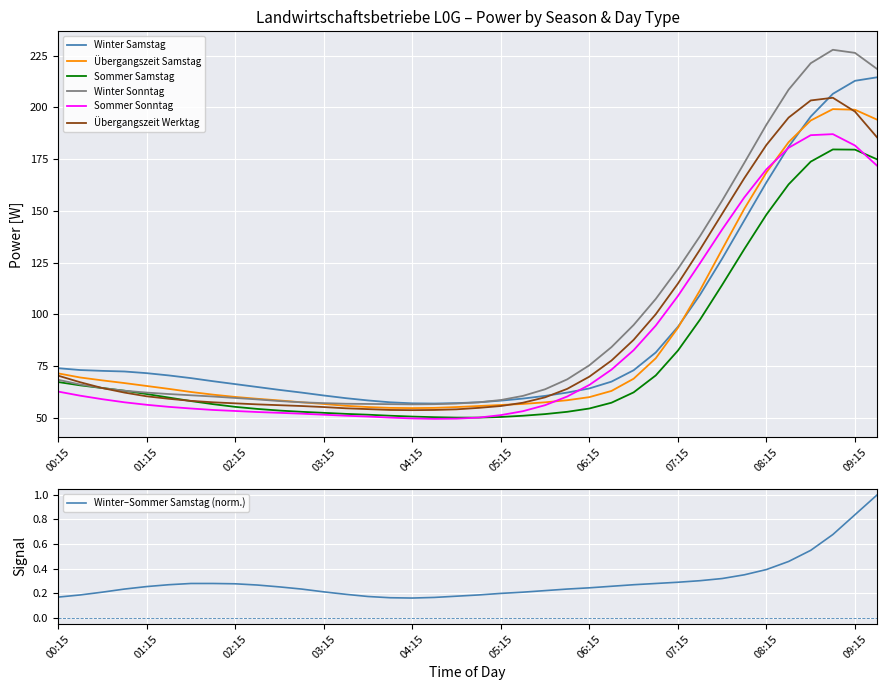

At which label is Übergangszeit Samstag closest to 126?

07:45